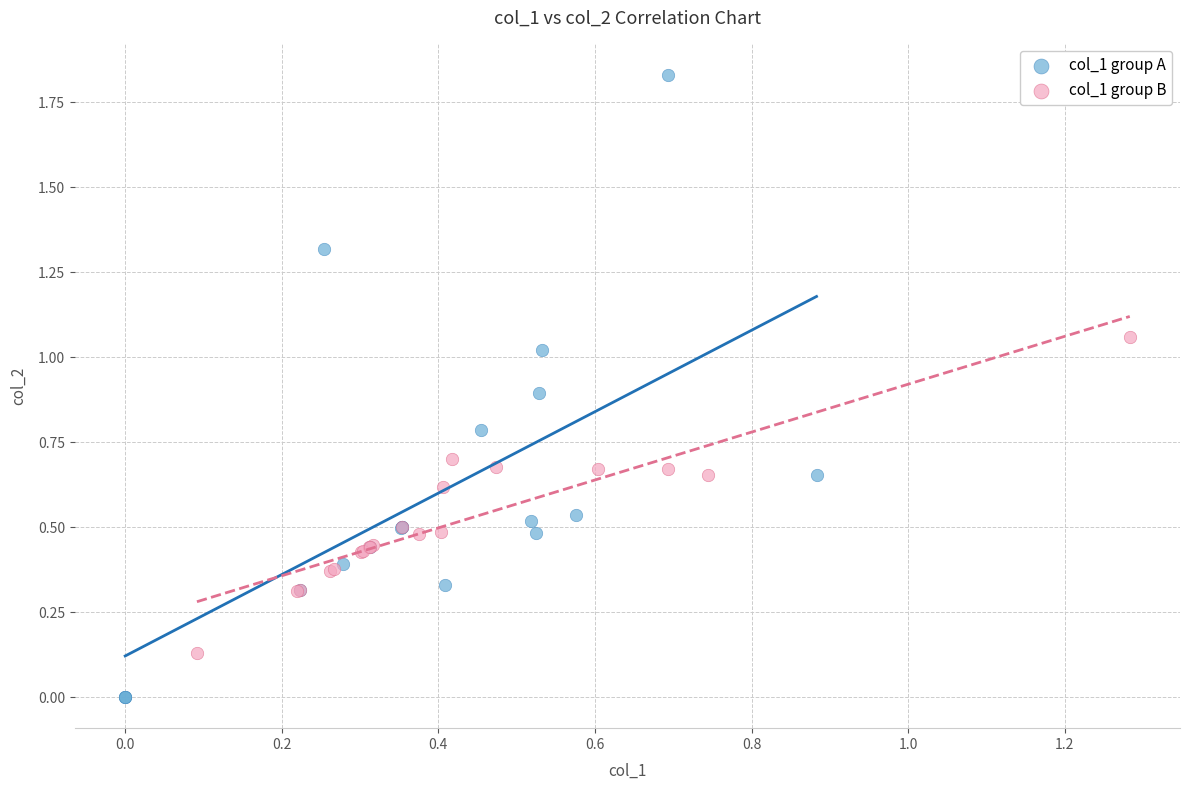

Which series has the widest spread of Y values?

col_1 group A